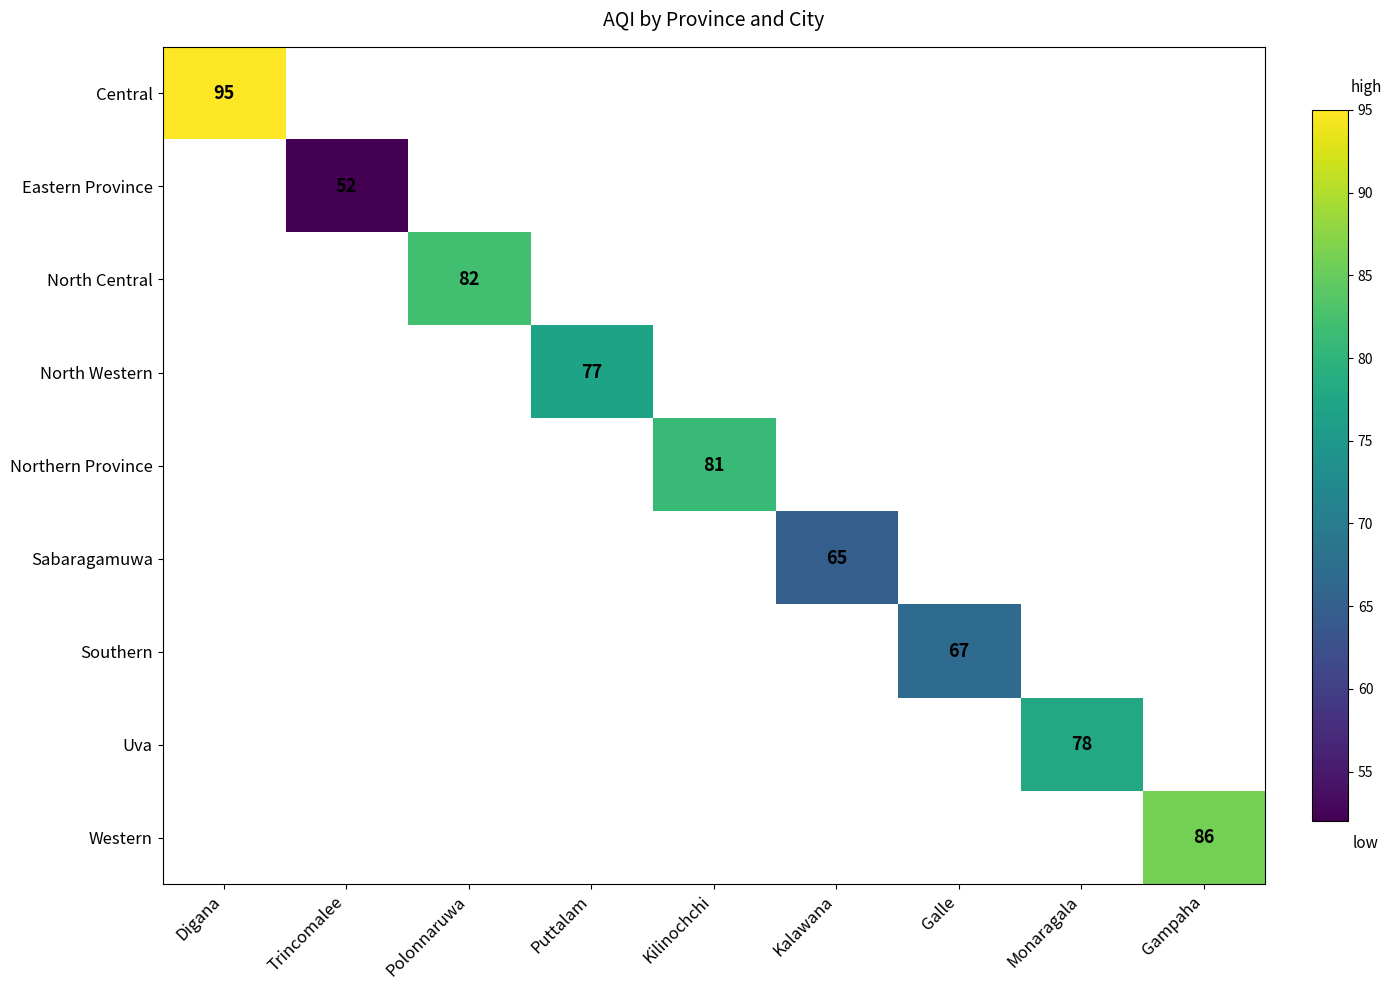

True or false: Uva has a value of 78 at Monaragala.

True